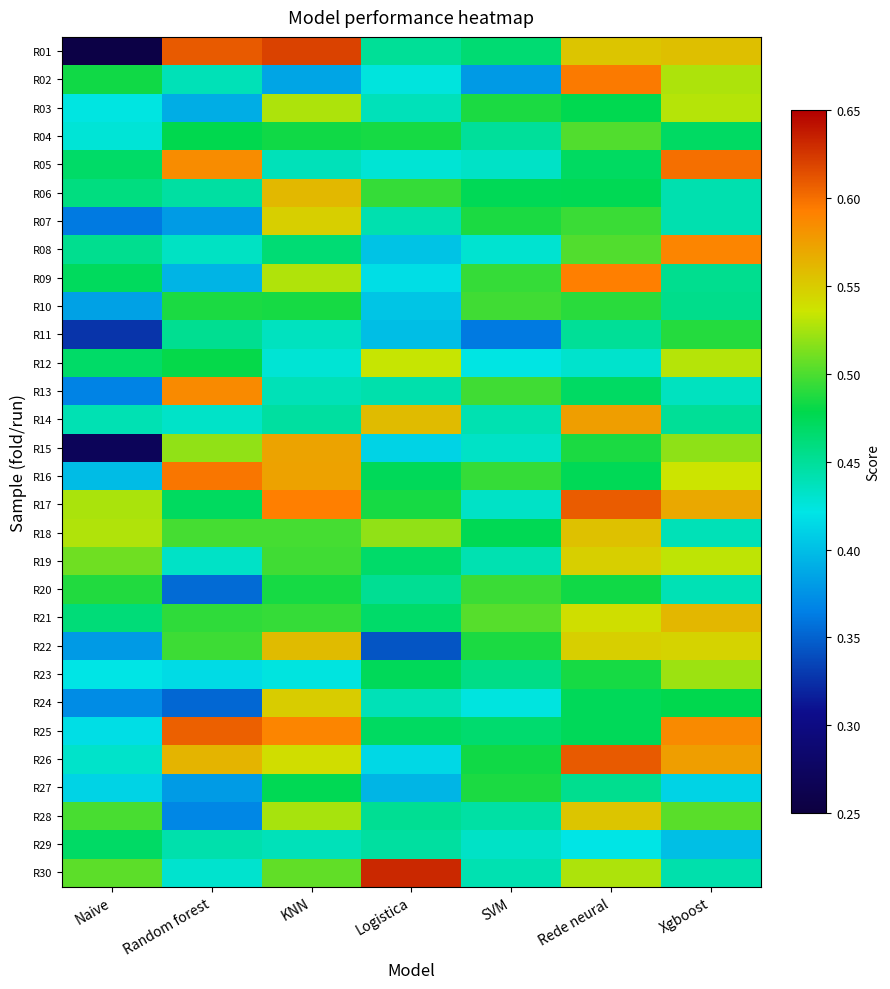

How many series are shown in this chart?

30